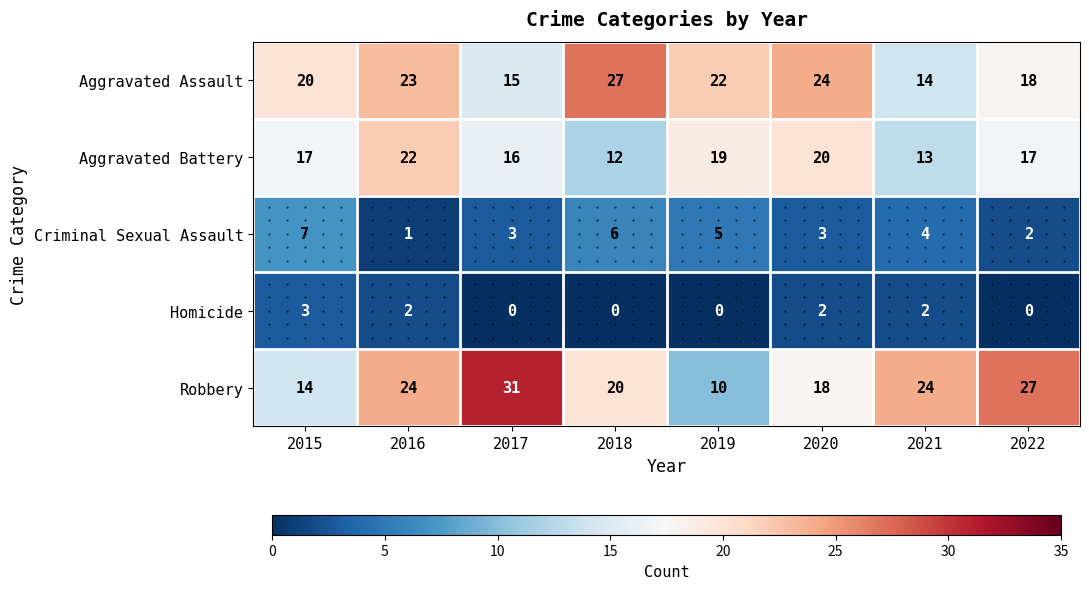

At which category is the sum across all series the highest?

2016